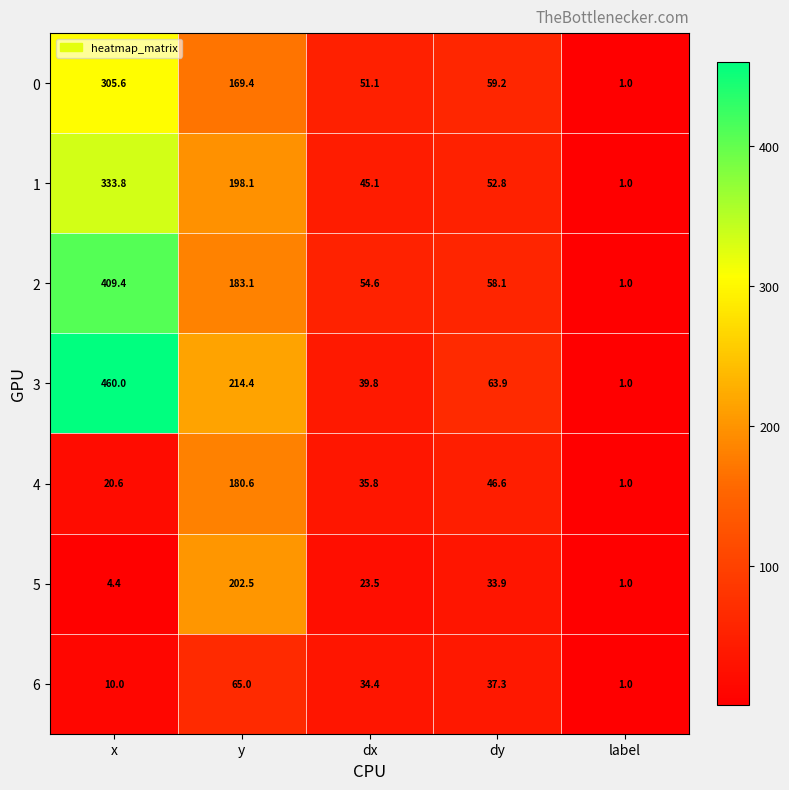

What is the smallest value displayed?

1.0